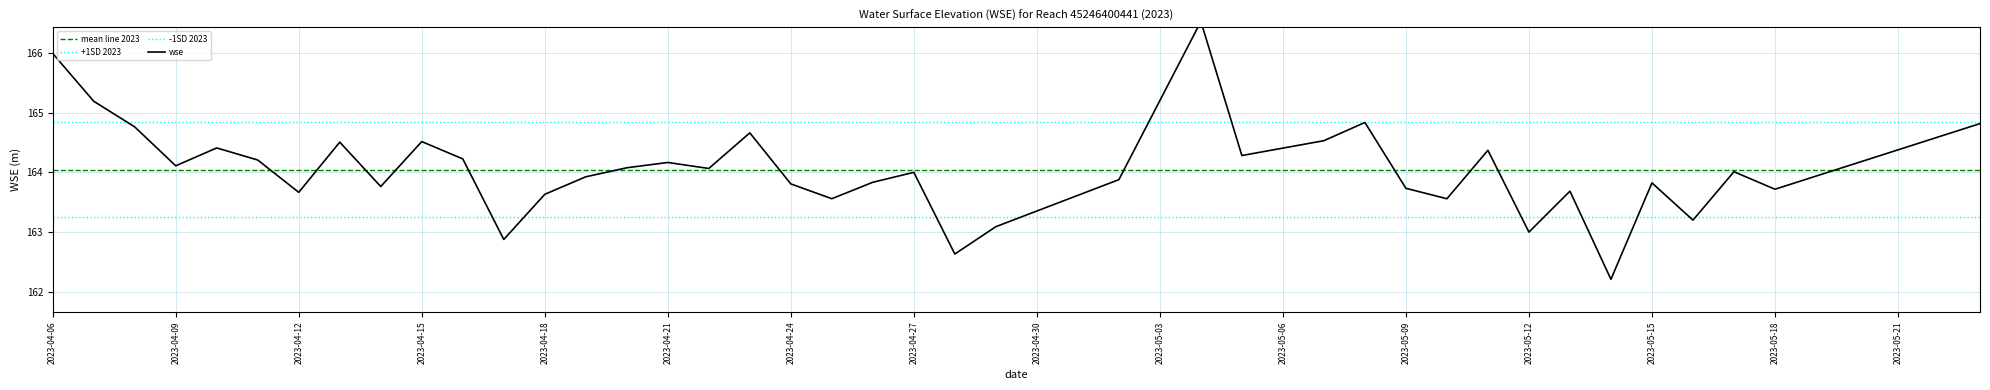

What is the difference between the maximum and minimum values?

4.3